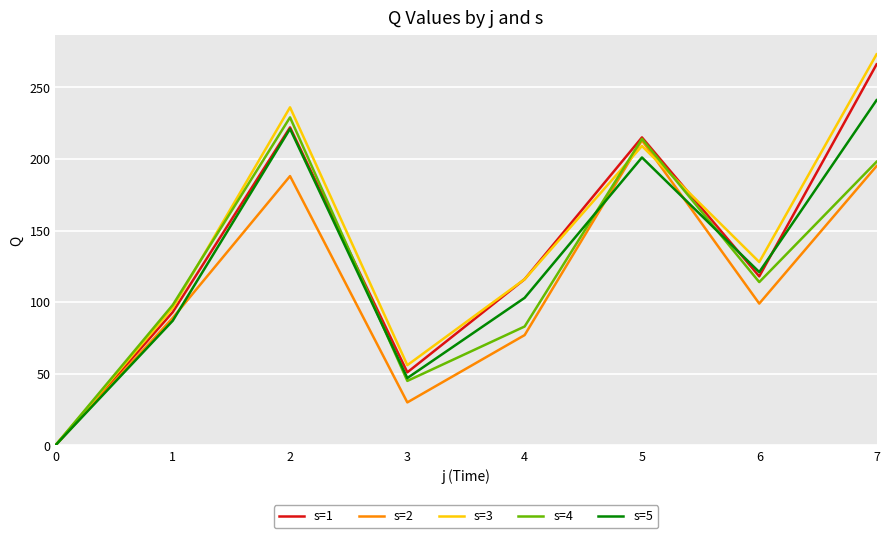

Reading left to right, what are all the values shown in this chart?

s=1: 0	93	222	51	116	215	118	266
s=2: 0	89	188	30	77	213	99	195
s=3: 0	96	236	56	116	209	128	273
s=4: 0	98	229	45	83	214	114	198
s=5: 0	87	221	47	103	201	121	241